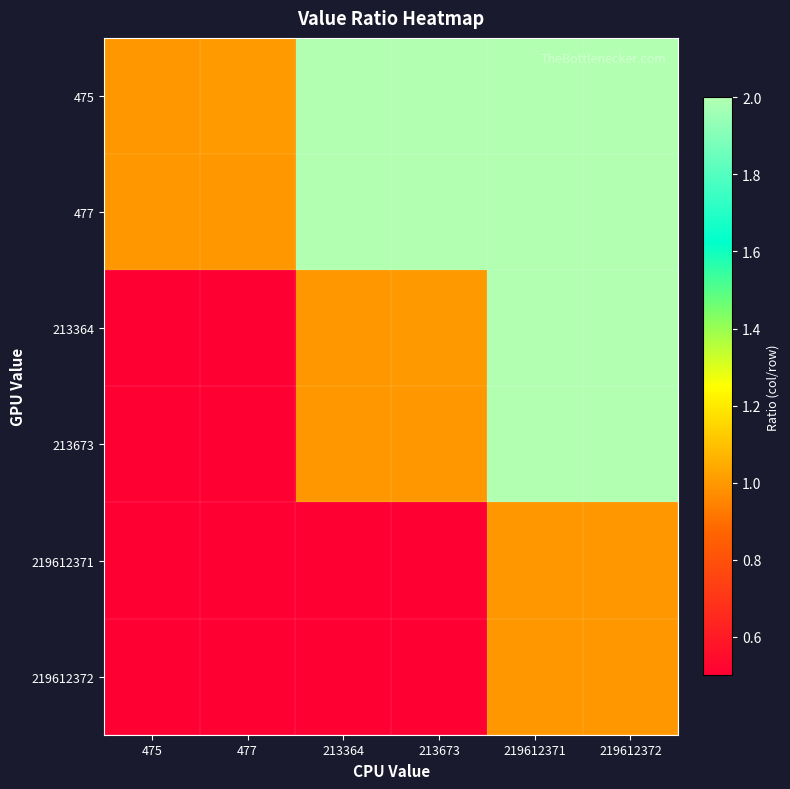

Reading left to right, transcribe all the data shown in this chart.

475: 475=1.0	477=1.0	213364=449.2	213673=449.8	219612371=462341.8	219612372=462341.8
477: 475=1.0	477=1.0	213364=447.3	213673=448.0	219612371=460403.3	219612372=460403.3
213364: 475=0.0	477=0.0	213364=1.0	213673=1.0	219612371=1029.3	219612372=1029.3
213673: 475=0.0	477=0.0	213364=1.0	213673=1.0	219612371=1027.8	219612372=1027.8
219612371: 475=0.0	477=0.0	213364=0.0	213673=0.0	219612371=1.0	219612372=1.0
219612372: 475=0.0	477=0.0	213364=0.0	213673=0.0	219612371=1.0	219612372=1.0